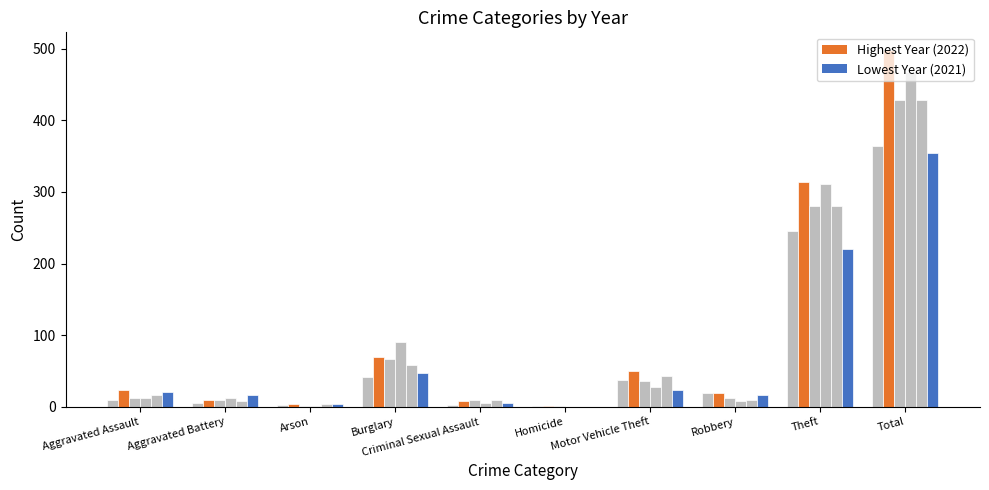

Are the bars grouped side by side (vs. stacked)?

Yes